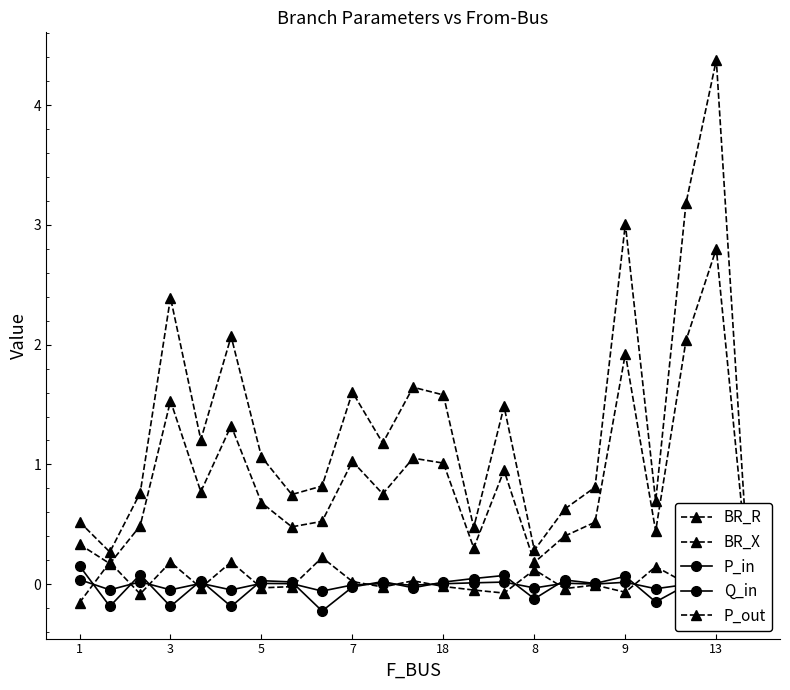

Is this an area chart (filled region under the line)?

No